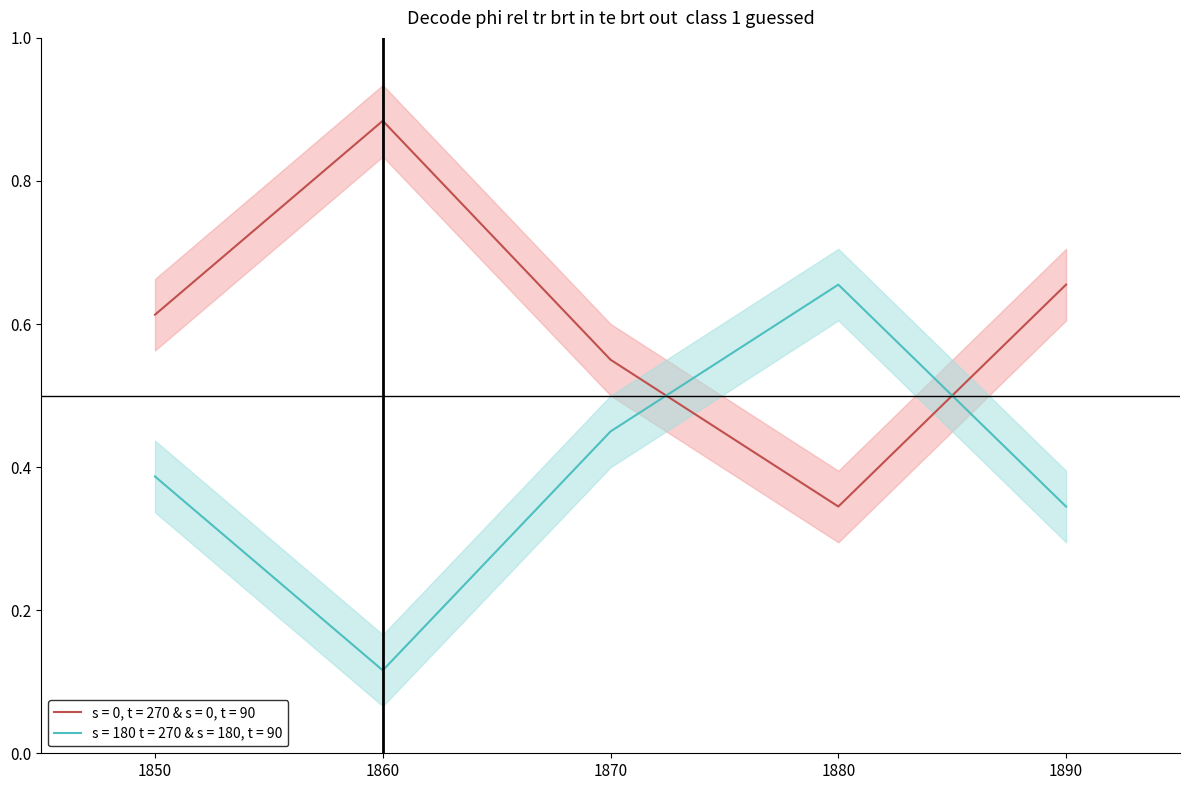

What is the average value?

0.4